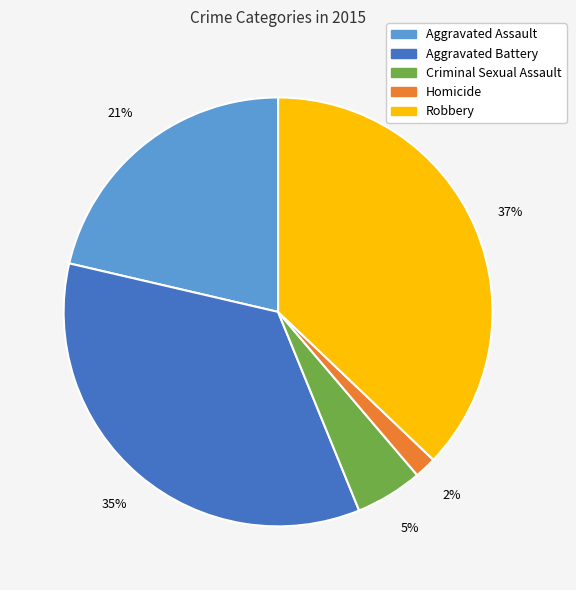

What is the ratio of the value at Criminal Sexual Assault to the value at Aggravated Battery?

0.1